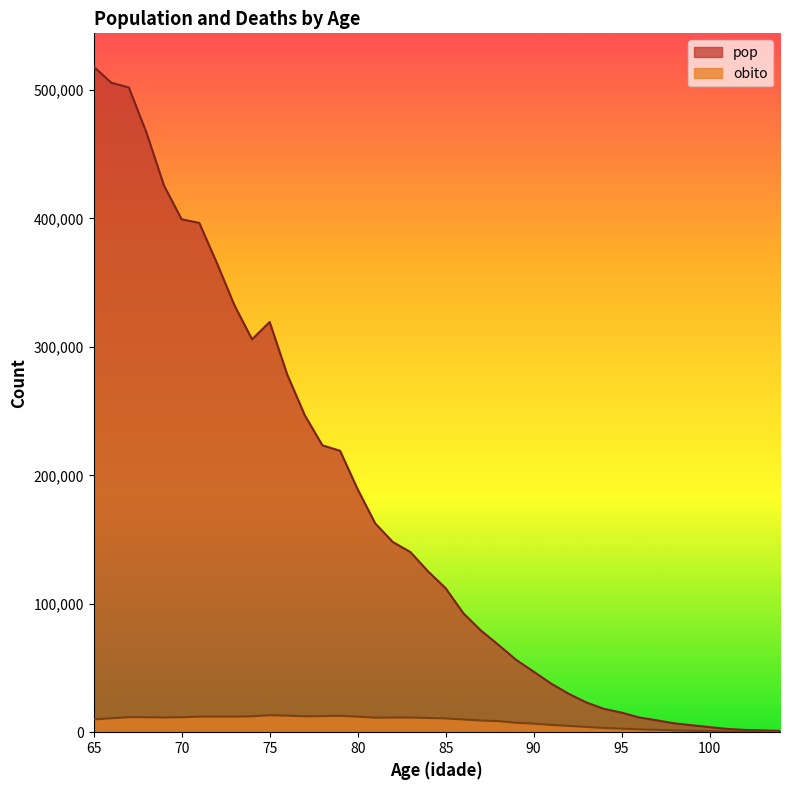

True or false: obito has a value of 14879 at 85.

False